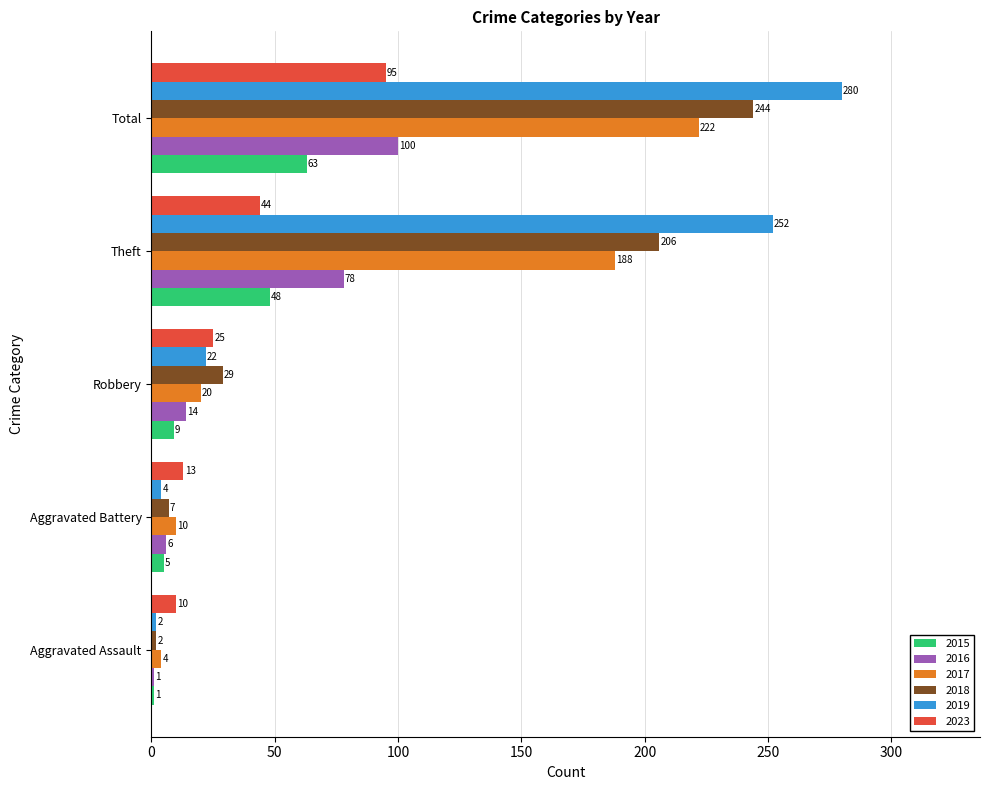

The value of 2015 at Total is 22. True or false?

False